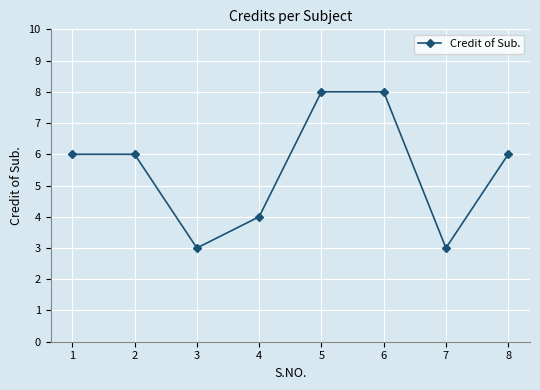

What is the change in value from 6 to 8?

-2